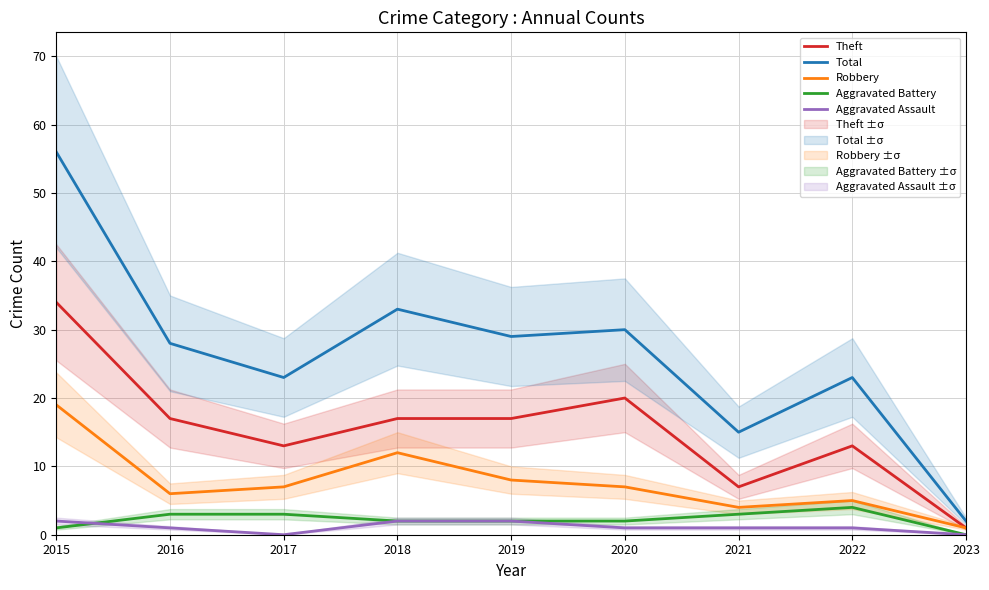

True or false: Robbery and Aggravated Assault cross at least once.

False